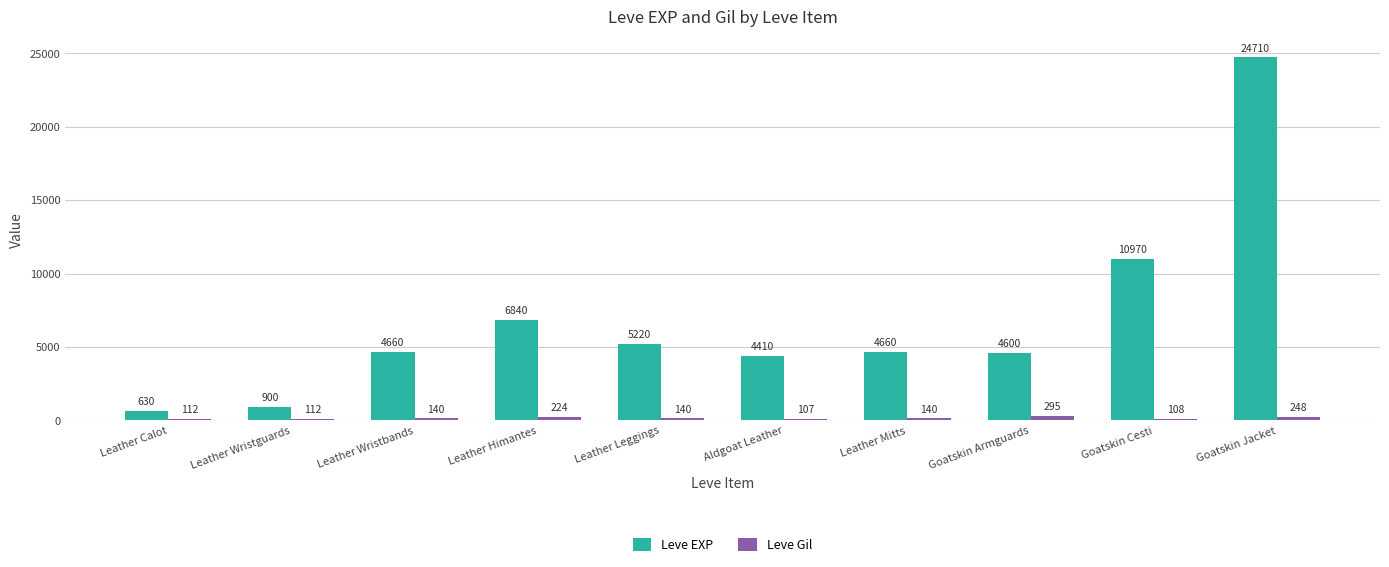

How many bars are there in each group?

2